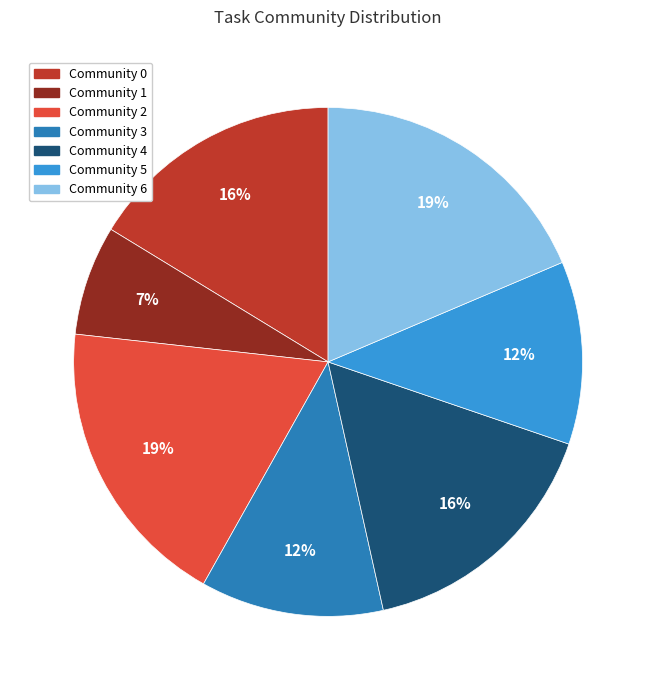

Do Community 6 and Community 2 together represent more than half of the pie?

No